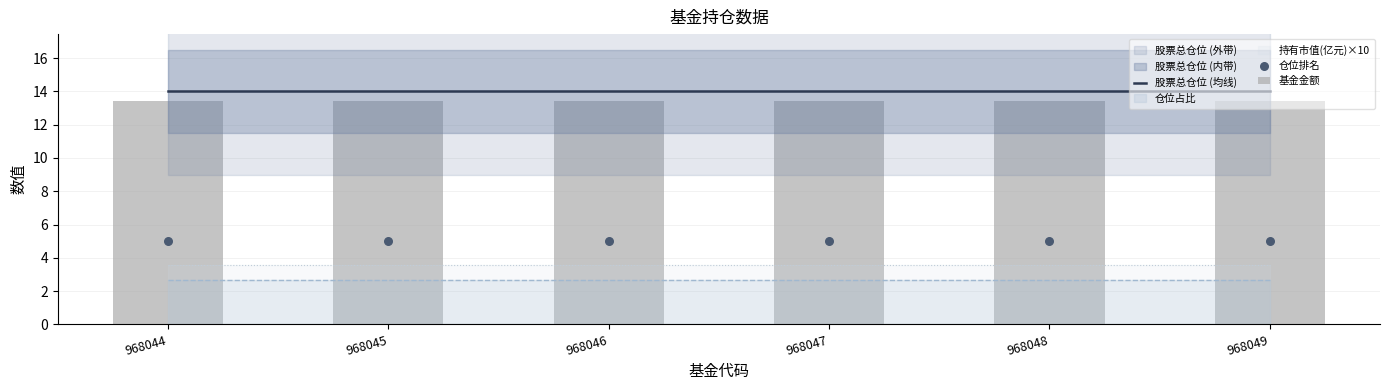

Which series has the largest total across all categories?

股票总仓位 (均线)